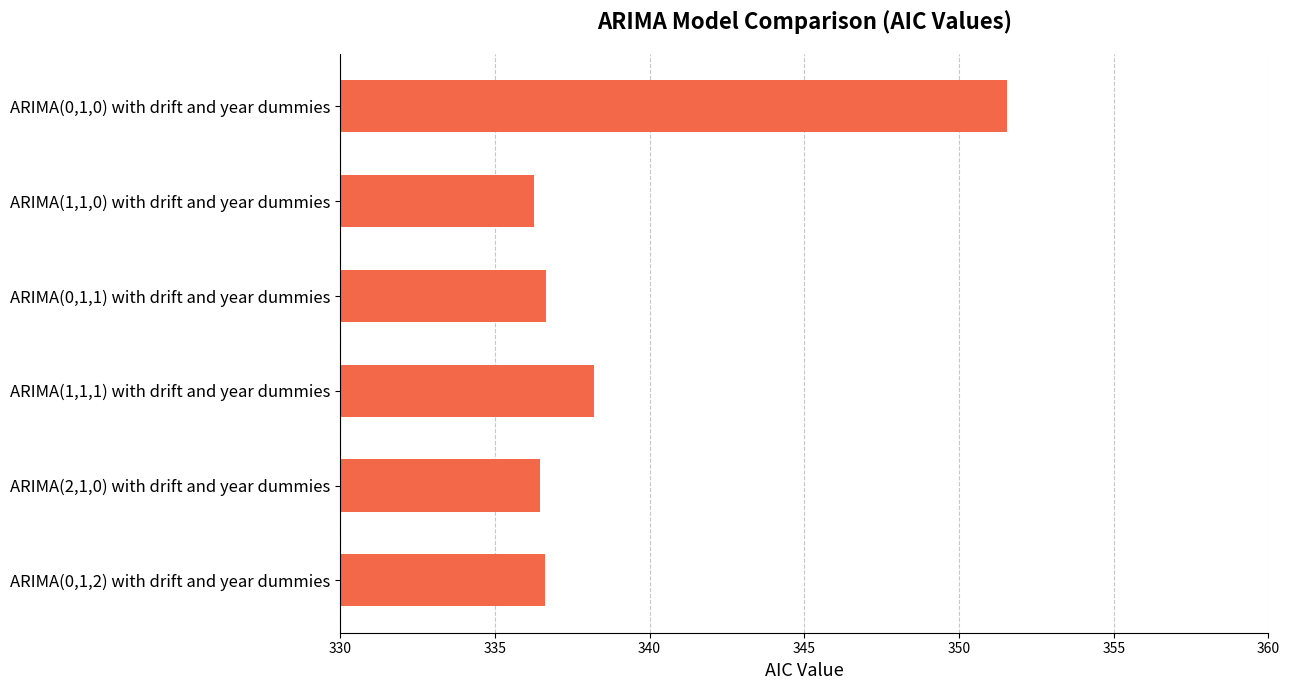

What is the ratio of the value at ARIMA(1,1,1) with drift and year dummies to the value at ARIMA(0,1,2) with drift and year dummies?

1.0